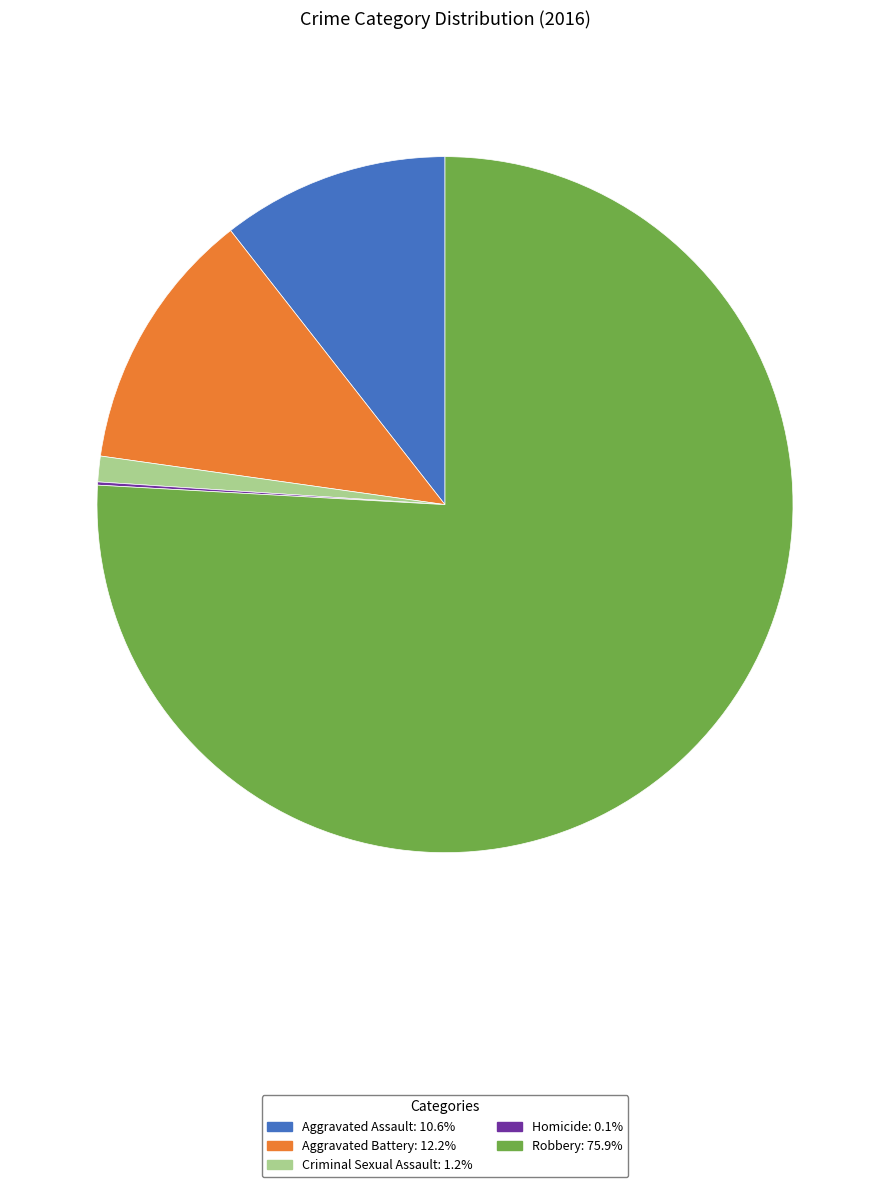

What is the largest slice in the pie chart?

Robbery